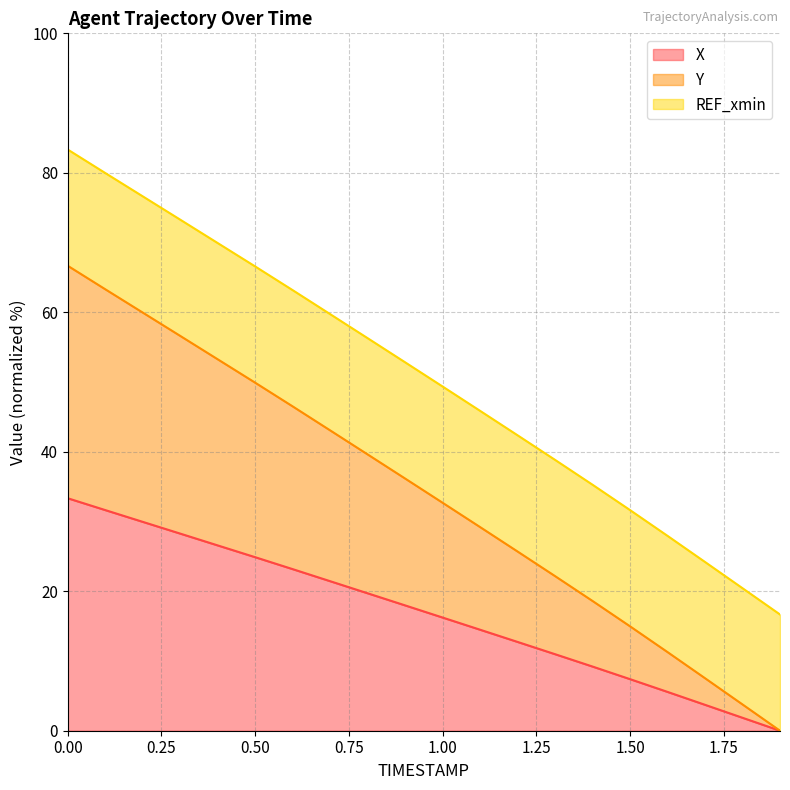

Between 1.0 and 1.6, which series saw the biggest shift?

Y